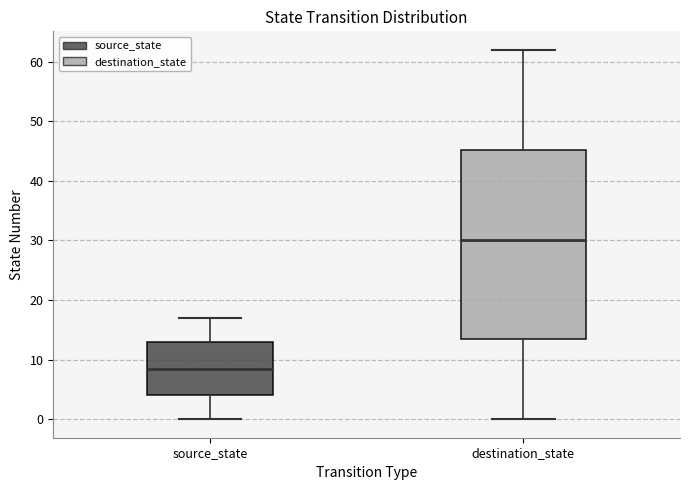

Where is the lower edge of the box for source_state on the y-axis? The values are not printed on the chart, so give them approximately, as read against the axis.

4